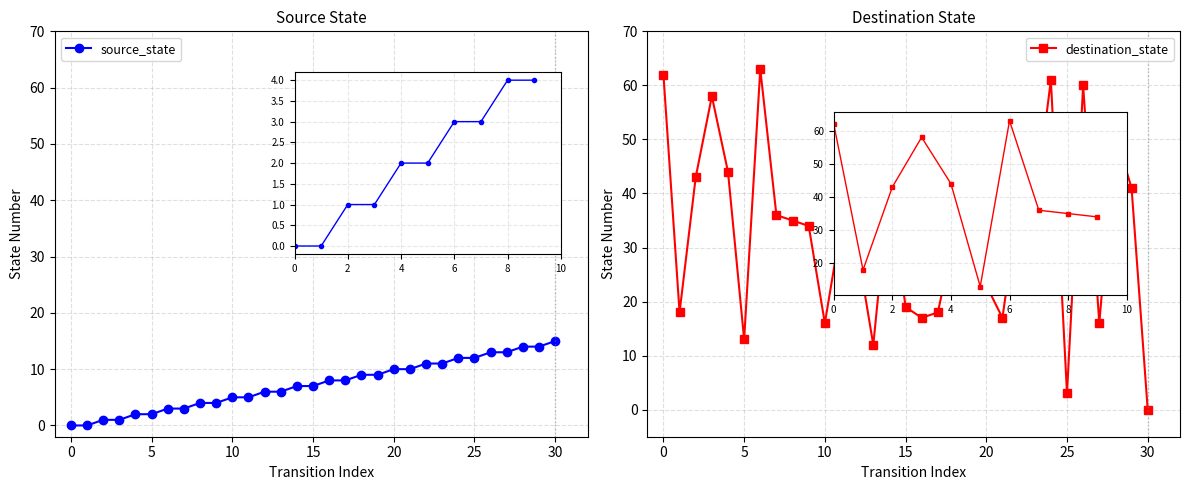

Is this an area chart (filled region under the line)?

No